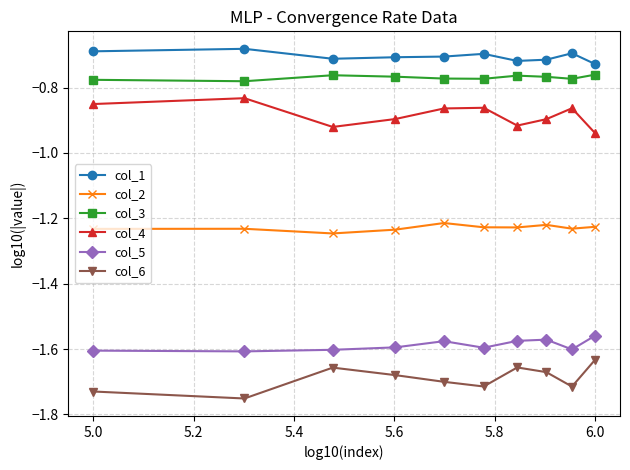

True or false: col_2 and col_5 intersect in this chart.

False